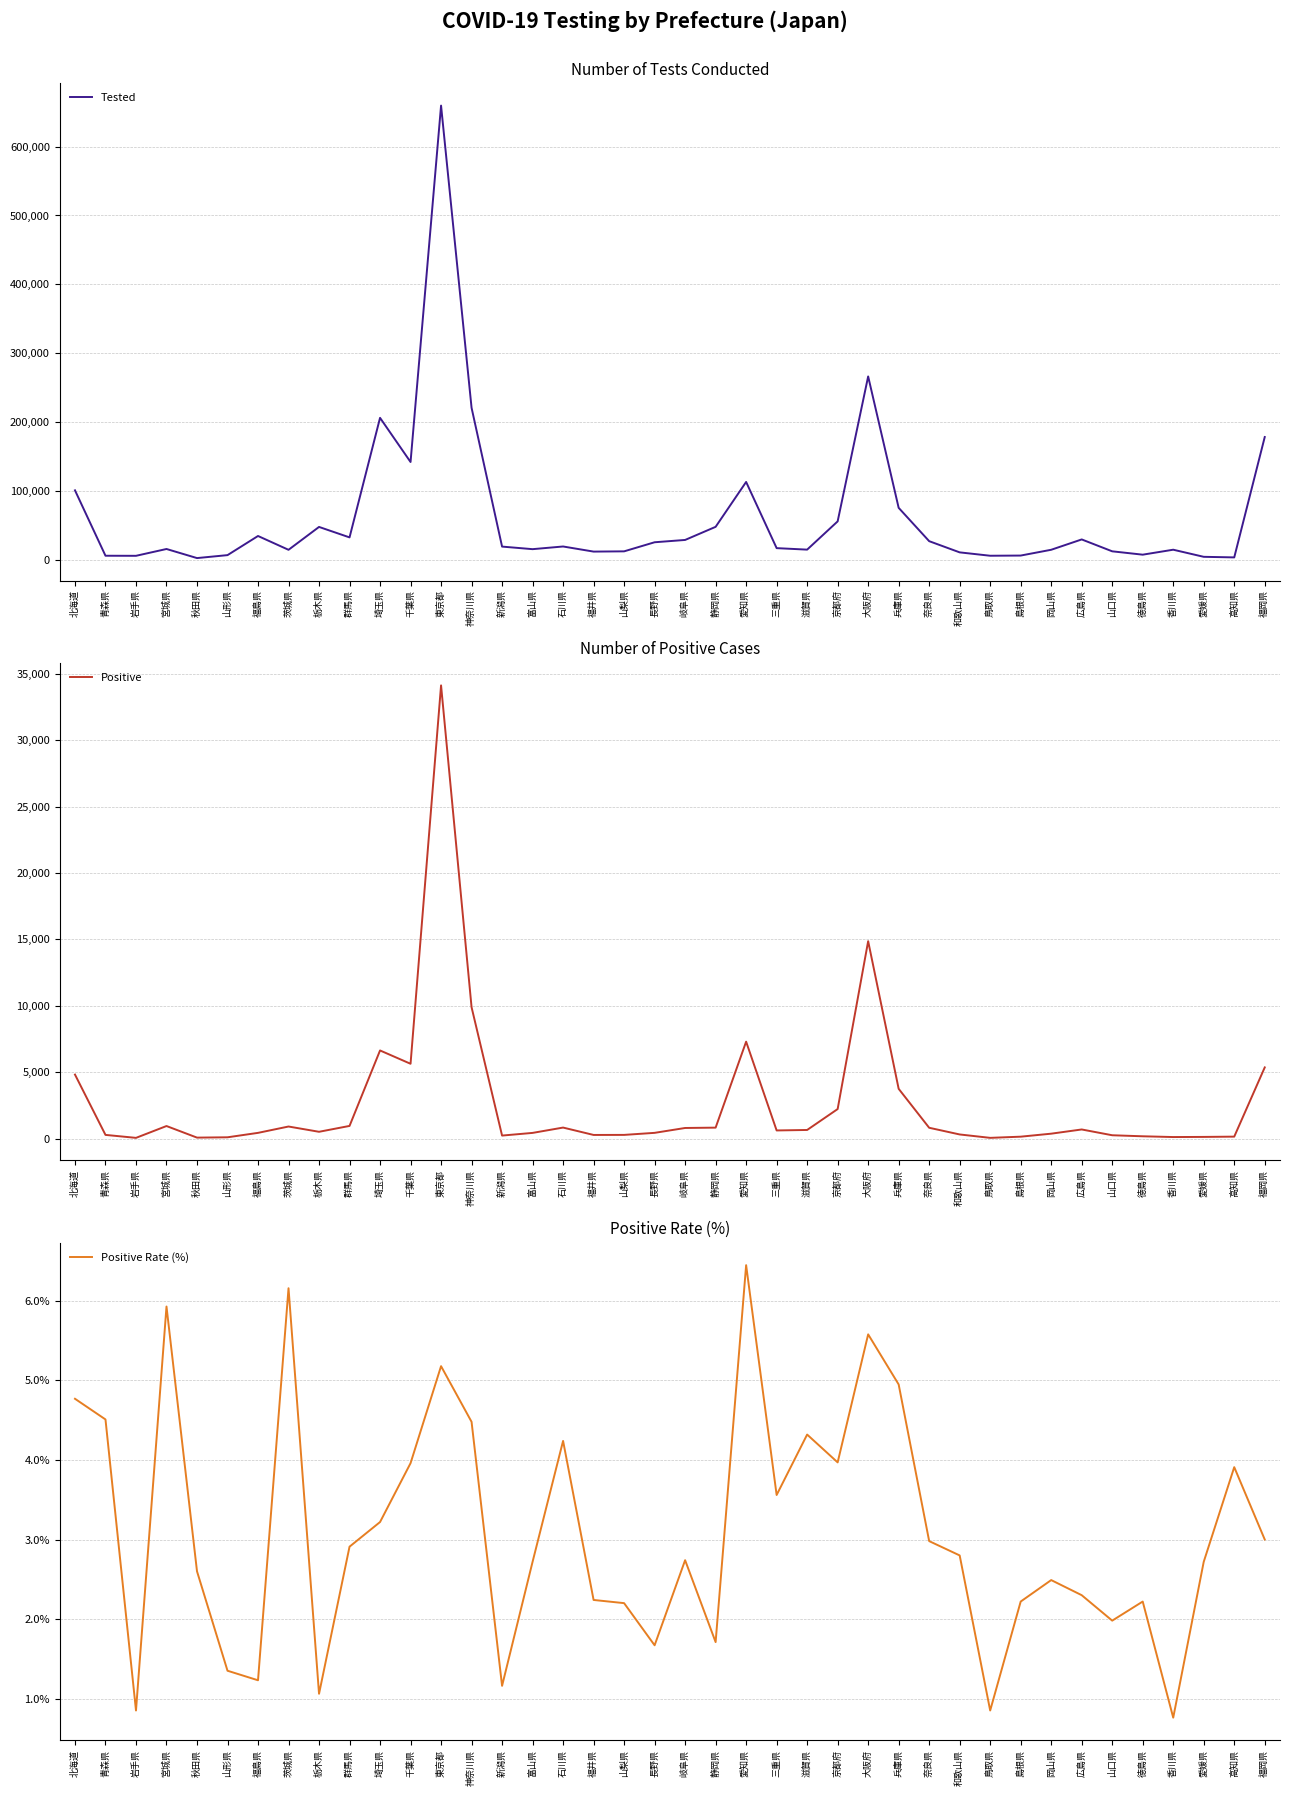

Reading right to left, transcribe all the data shown in this chart.

Tested: 福岡県=178418.0	高知県=3686.0	愛媛県=4529.0	香川県=14848.0	徳島県=7642.0	山口県=12510.0	広島県=29759.0	岡山県=14762.0	島根県=6354.0	鳥取県=6090.0	和歌山県=10987.0	奈良県=27245.0	兵庫県=75625.0	大阪府=266357.0	京都府=55975.0	滋賀県=14966.0	三重県=17127.0	愛知県=113195.0	静岡県=48055.0	岐阜県=29011.0	長野県=25663.0	山梨県=12472.0	福井県=12106.0	石川県=19519.0	富山県=15642.0	新潟県=19367.0	神奈川県=220848.0	東京都=659488.0	千葉県=142152.0	埼玉県=206246.0	群馬県=32726.0	栃木県=47905.0	茨城県=14703.0	福島県=34760.0	山形県=6981.0	秋田県=2695.0	宮城県=15890.0	岩手県=5988.0	青森県=6100.0	北海道=101035.0
Positive: 福岡県=5360.0	高知県=144.0	愛媛県=123.0	香川県=113.0	徳島県=170.0	山口県=248.0	広島県=684.0	岡山県=367.0	島根県=141.0	鳥取県=52.0	和歌山県=308.0	奈良県=812.0	兵庫県=3747.0	大阪府=14870.0	京都府=2222.0	滋賀県=646.0	三重県=610.0	愛知県=7299.0	静岡県=822.0	岐阜県=796.0	長野県=429.0	山梨県=275.0	福井県=271.0	石川県=827.0	富山県=425.0	新潟県=224.0	神奈川県=9895.0	東京都=34144.0	千葉県=5633.0	埼玉県=6637.0	群馬県=951.0	栃木県=509.0	茨城県=906.0	福島県=428.0	山形県=94.0	秋田県=70.0	宮城県=943.0	岩手県=51.0	青森県=275.0	北海道=4820.0
Positive Rate (%): 福岡県=3.0	高知県=3.9	愛媛県=2.7	香川県=0.8	徳島県=2.2	山口県=2.0	広島県=2.3	岡山県=2.5	島根県=2.2	鳥取県=0.8	和歌山県=2.8	奈良県=3.0	兵庫県=5.0	大阪府=5.6	京都府=4.0	滋賀県=4.3	三重県=3.6	愛知県=6.5	静岡県=1.7	岐阜県=2.7	長野県=1.7	山梨県=2.2	福井県=2.2	石川県=4.2	富山県=2.7	新潟県=1.2	神奈川県=4.5	東京都=5.2	千葉県=4.0	埼玉県=3.2	群馬県=2.9	栃木県=1.1	茨城県=6.2	福島県=1.2	山形県=1.4	秋田県=2.6	宮城県=5.9	岩手県=0.8	青森県=4.5	北海道=4.8